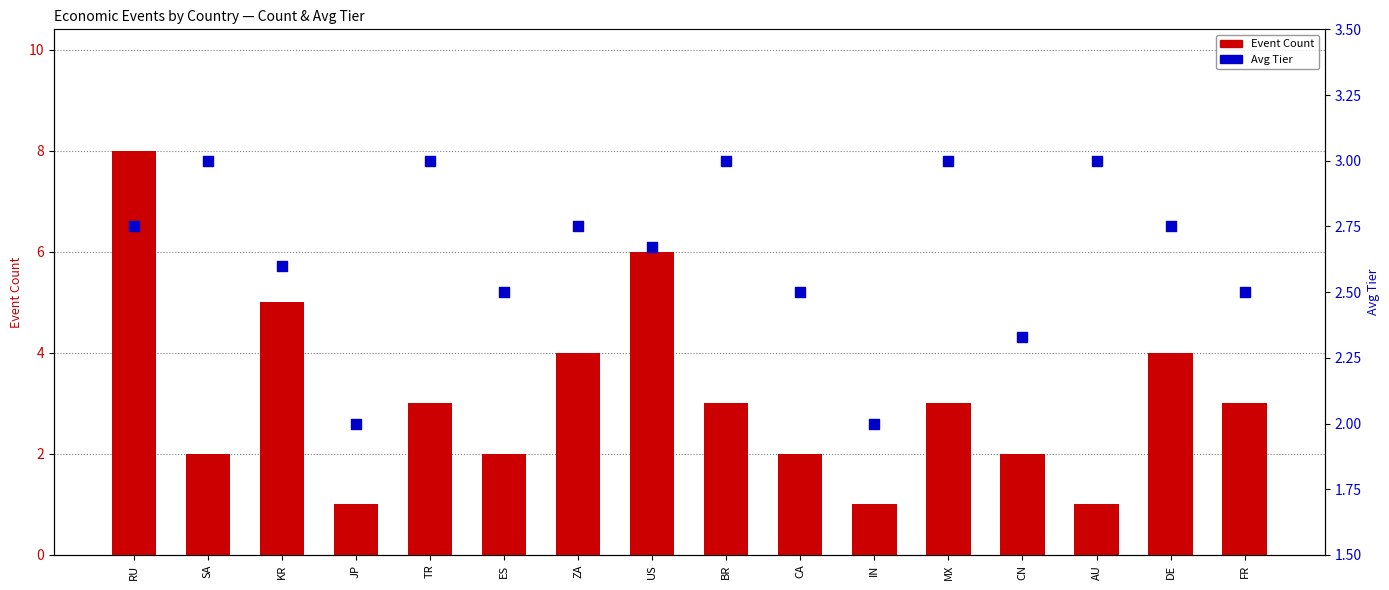

Which series reaches the maximum Y coordinate?

Event Count